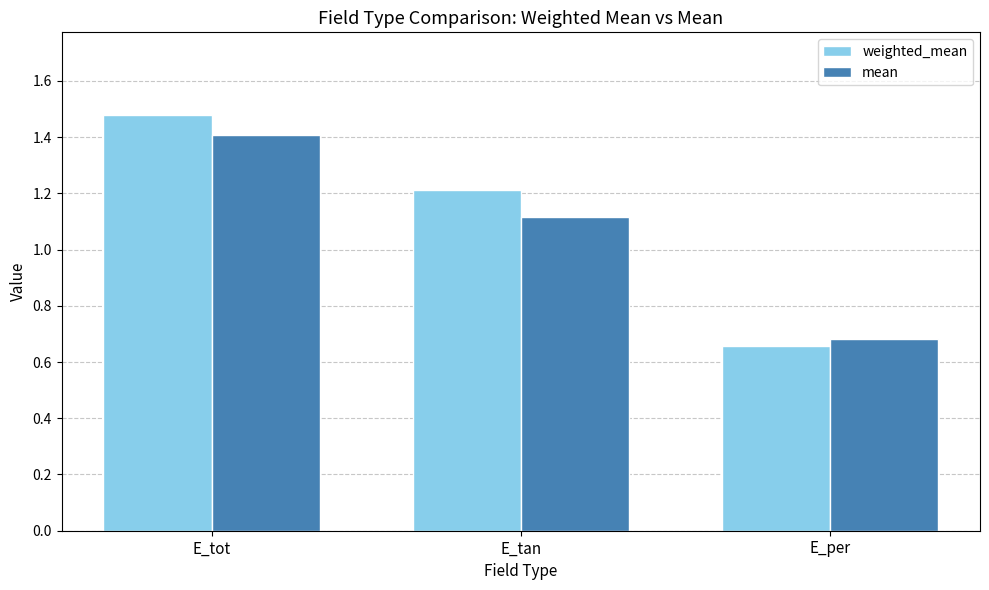

The weighted_mean series shows 1.2 at E_tan. True or false?

True